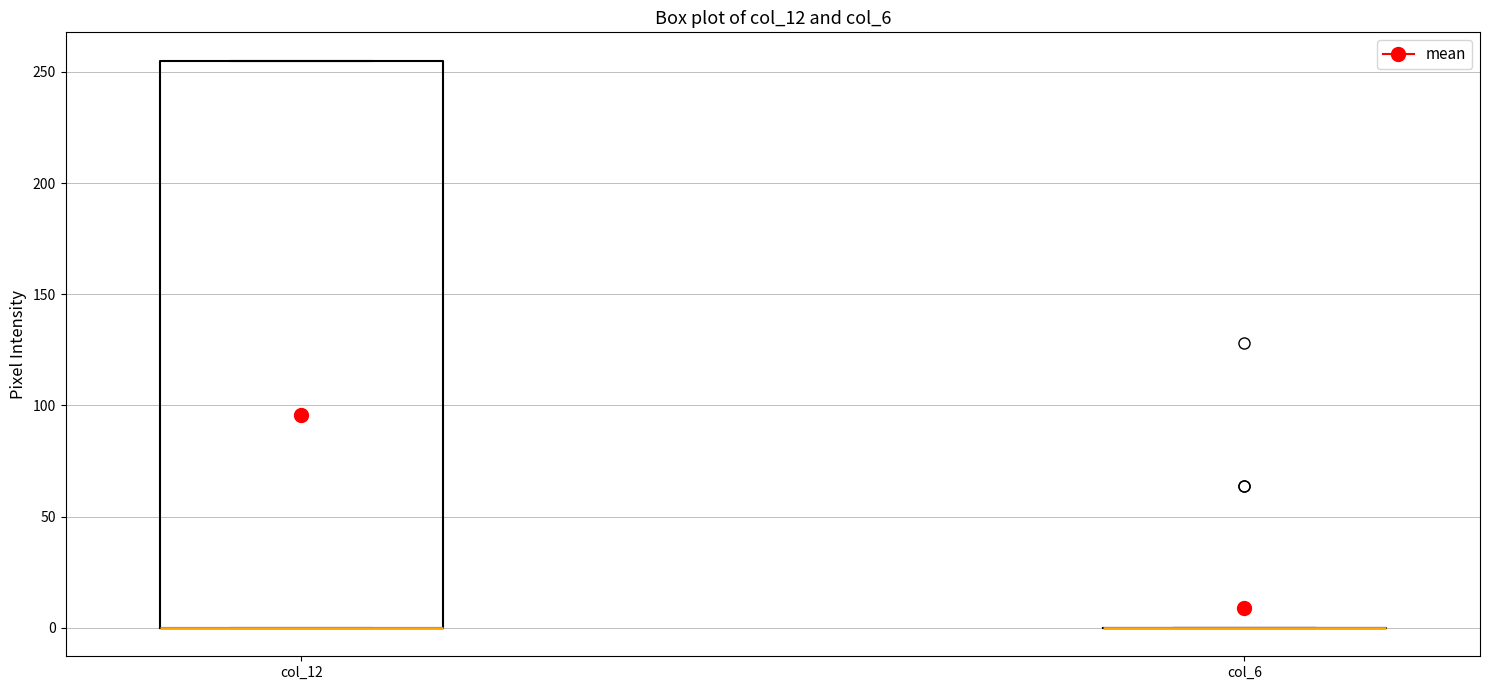

Which box is the tallest, from its lower edge to its upper edge?

col_12